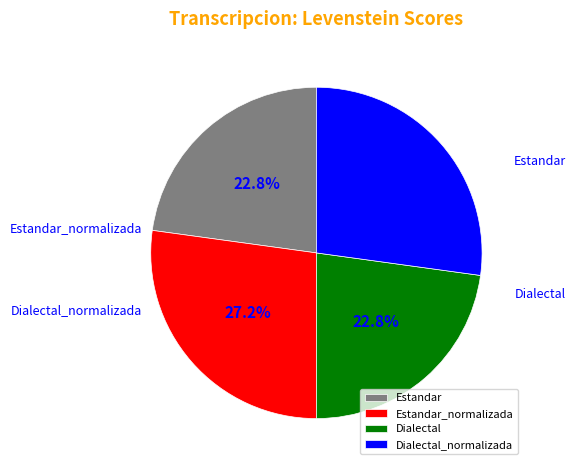

To the nearest percent, what is the average slice percentage?

25%